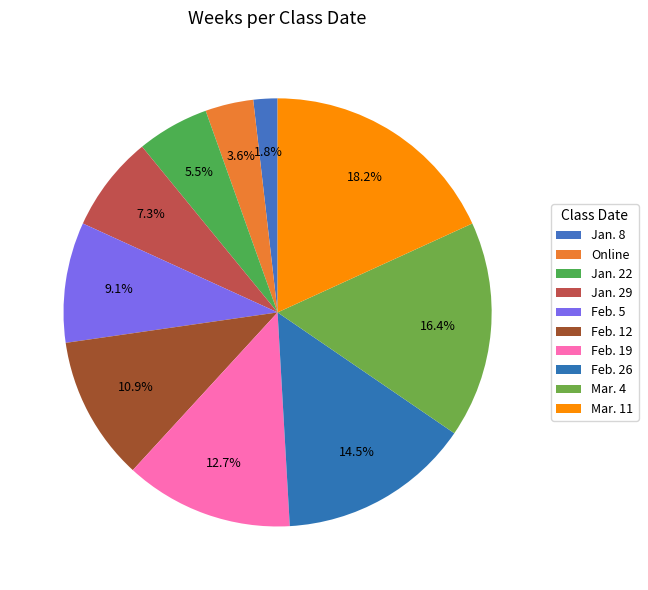

To the nearest percent, what is the difference between the largest and smallest slice percentages?

16%